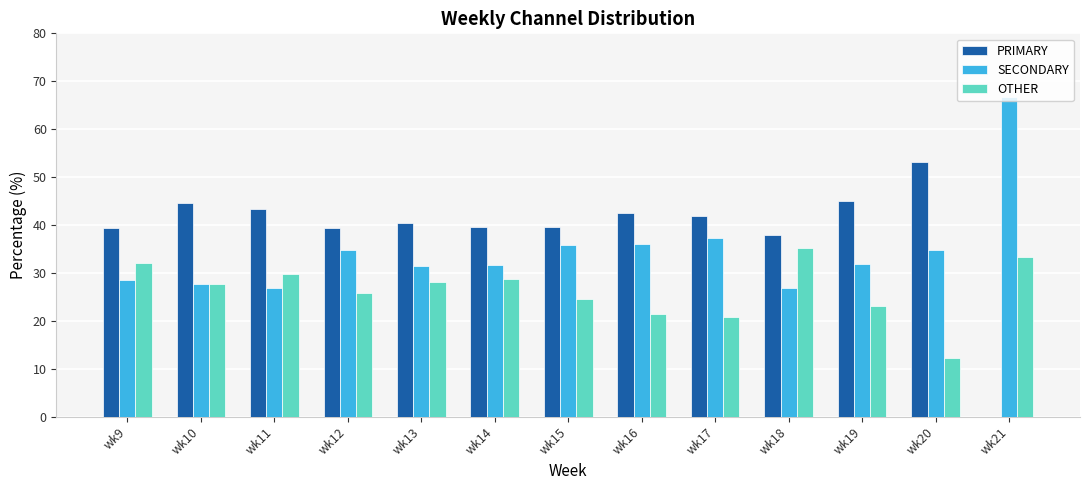

At which label is SECONDARY closest to 46?

wk17